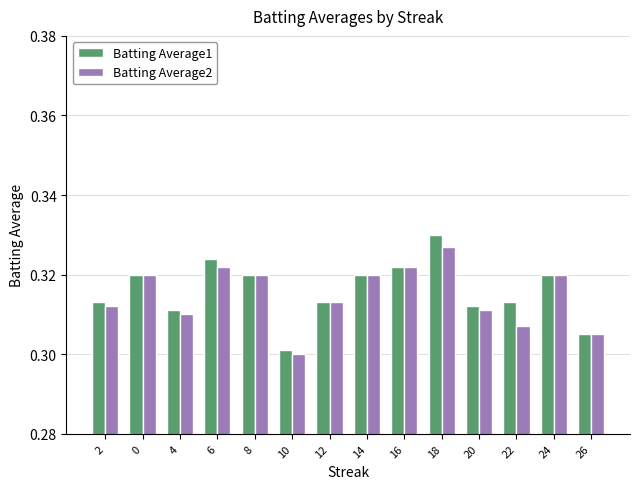

What is the label of the 11th bar from the left?

20